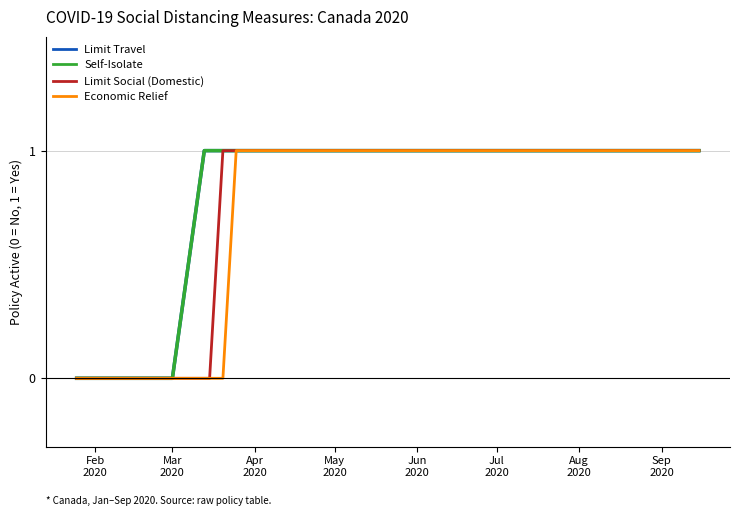

Does the chart display data point markers on the line(s)?

No